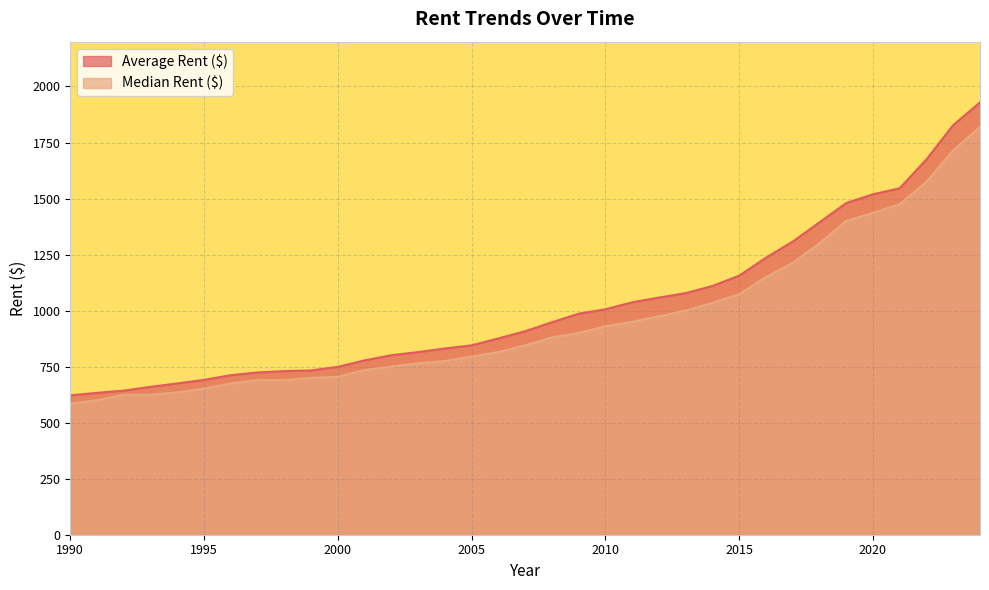

The Median Rent ($) series shows 880 at 2008. True or false?

True